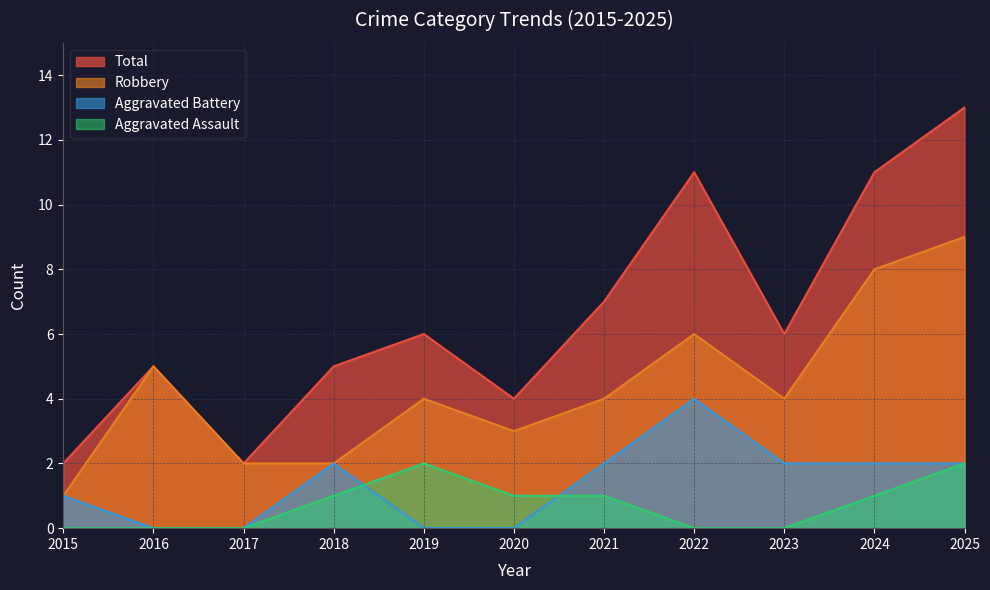

At which category does the chart reach its minimum across all series?

2015